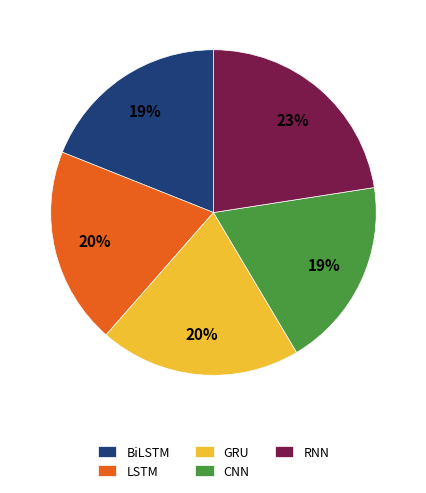

To the nearest percent, what percentage of the pie is GRU?

20%